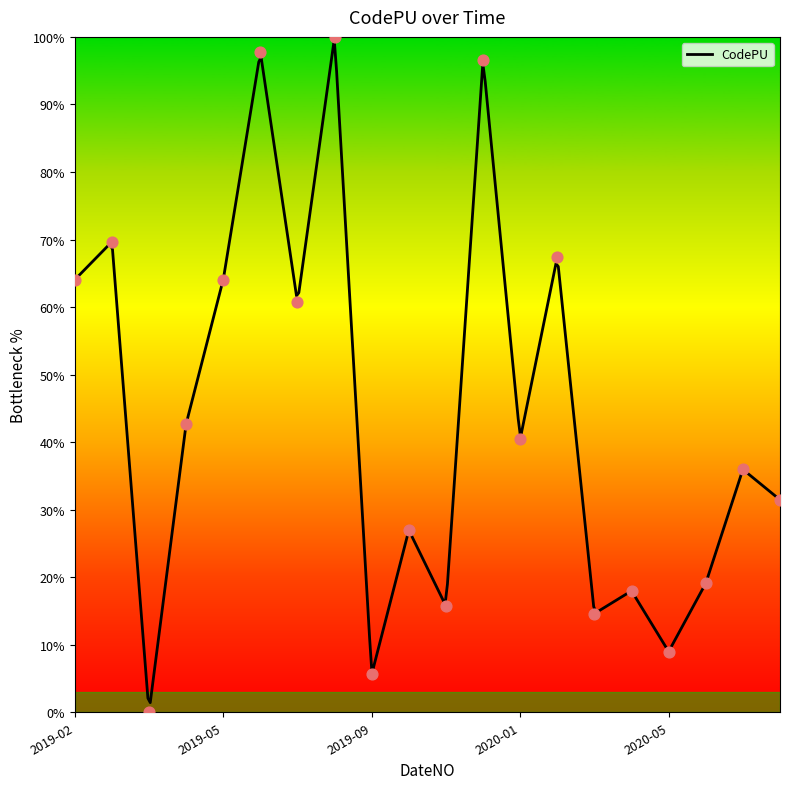

Which has a higher value, 2019-02 or 2019-03?

2019-02